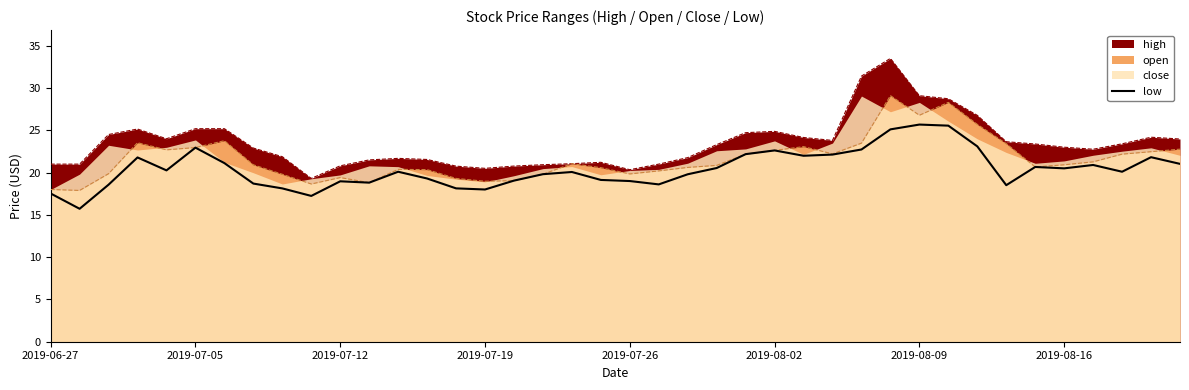

Is it true that the value at 18 is 7.7?

False